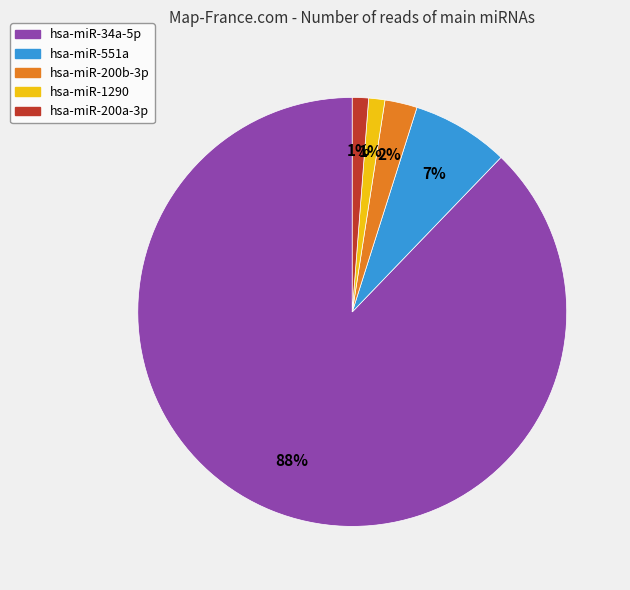

Is there a majority slice in this chart?

Yes